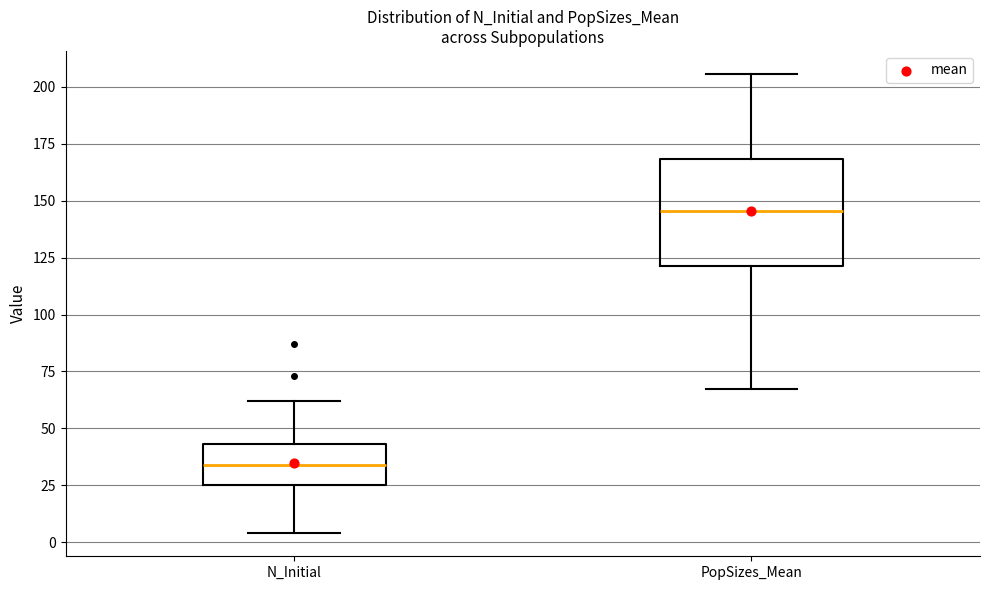

Where is the lower edge of the box for N_Initial on the y-axis? The values are not printed on the chart, so give them approximately, as read against the axis.

25